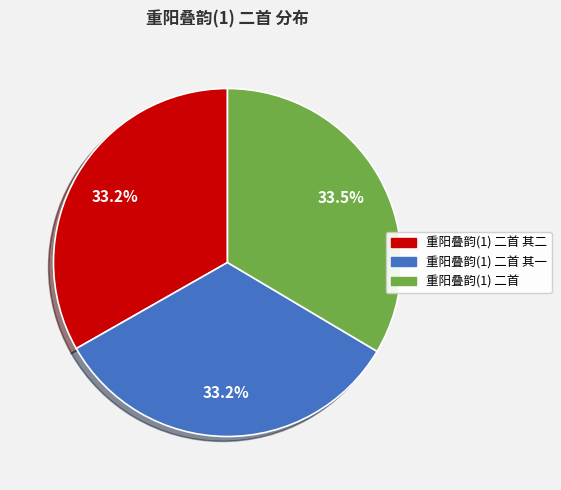

Is there any slice that represents more than half of the pie?

No